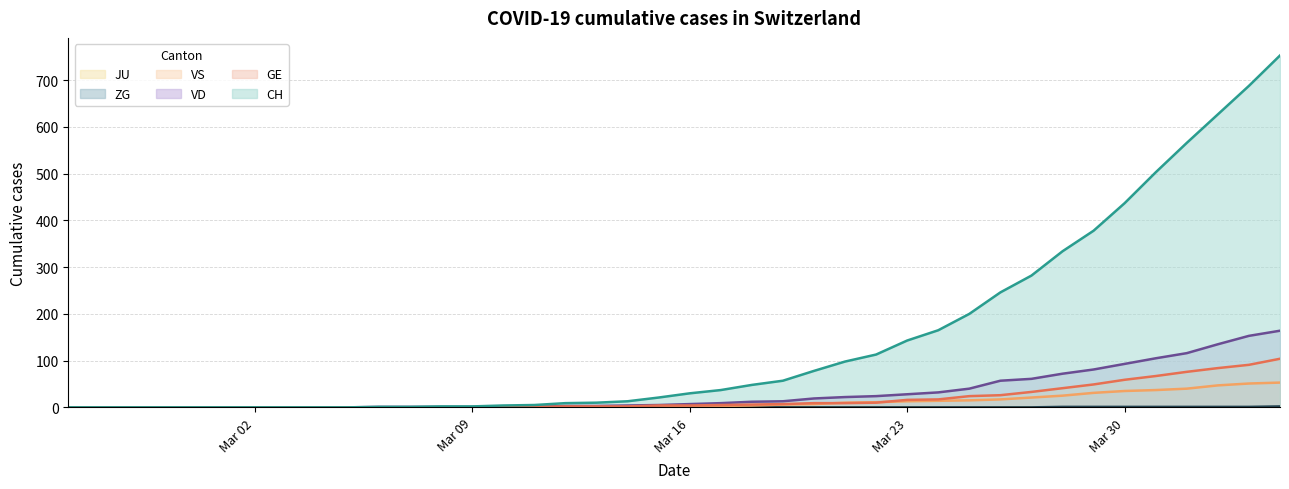

At which category does the chart reach its peak across all series?

2020-04-04